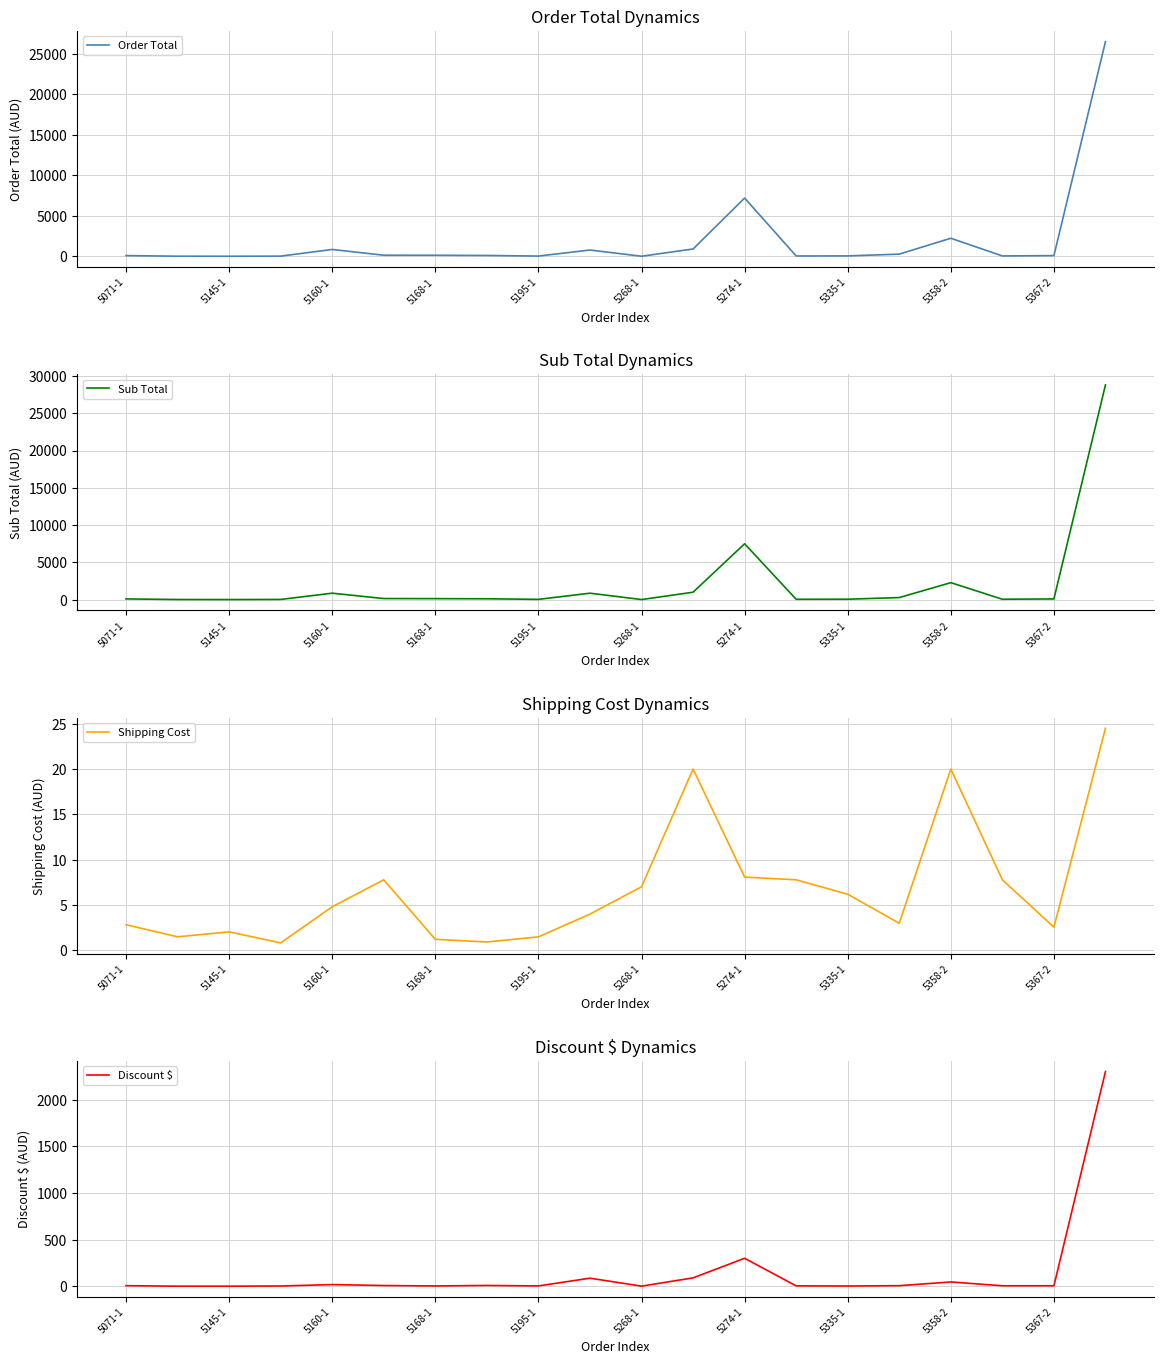

How many lines are shown in the chart?

4